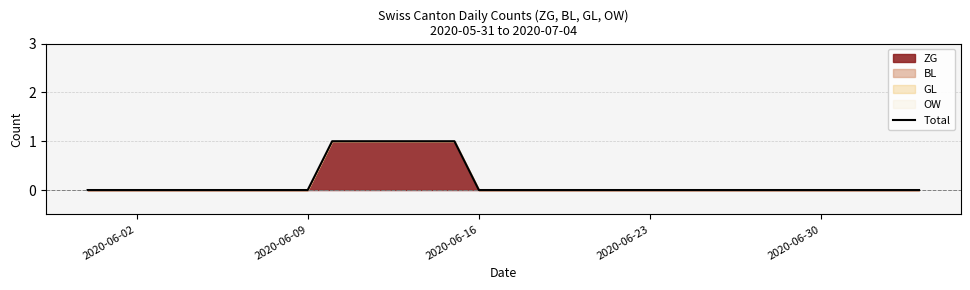

How many values are between 0 and 1?

35